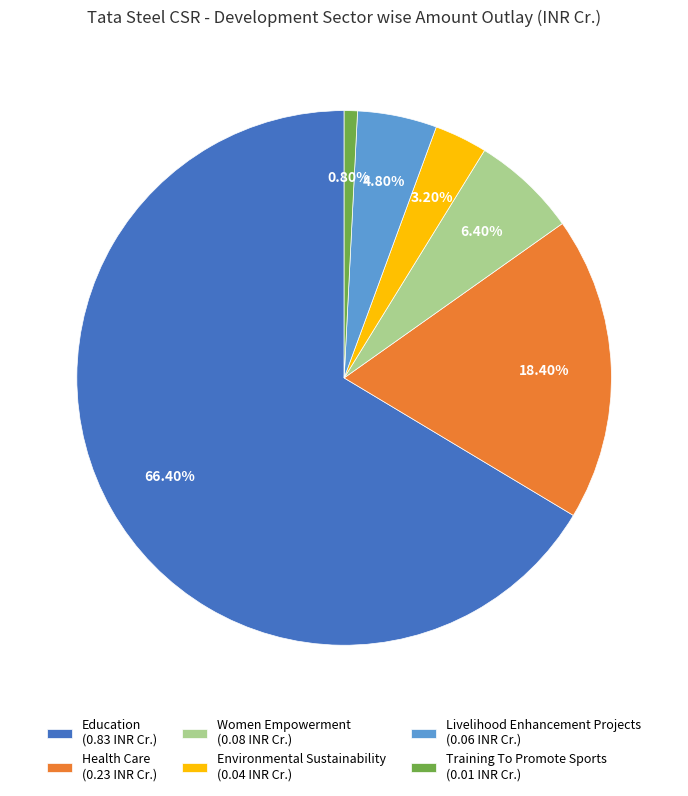

Rank the categories by value from lowest to highest.

Training To Promote Sports, Environmental Sustainability, Livelihood Enhancement Projects, Women Empowerment, Health Care, Education